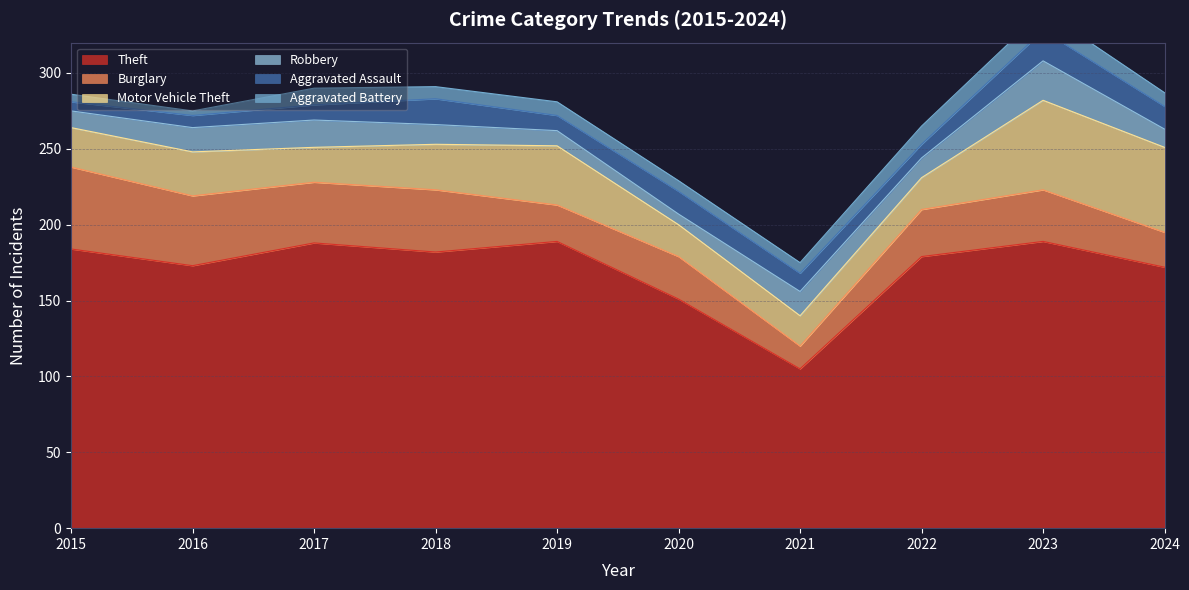

Which category has the highest value in the Theft series?

2019